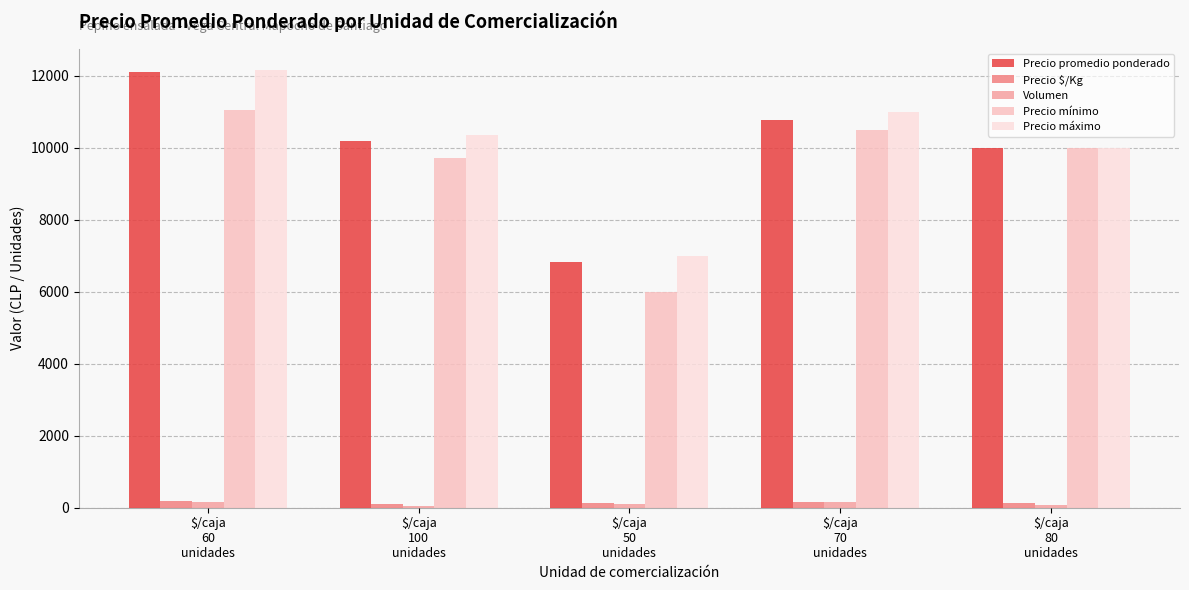

At which category is the sum across all series the highest?

$/caja
60
unidades